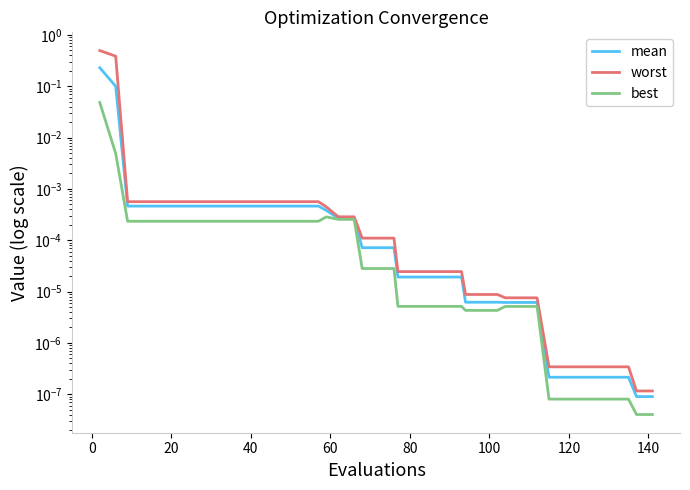

True or false: best and mean cross at least once.

False